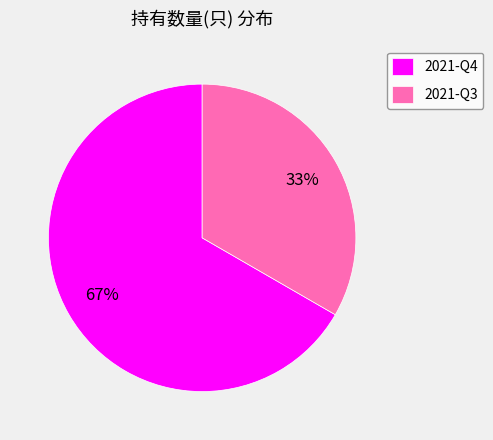

Combined, do 2021-Q3 and 2021-Q4 account for over 50%?

Yes